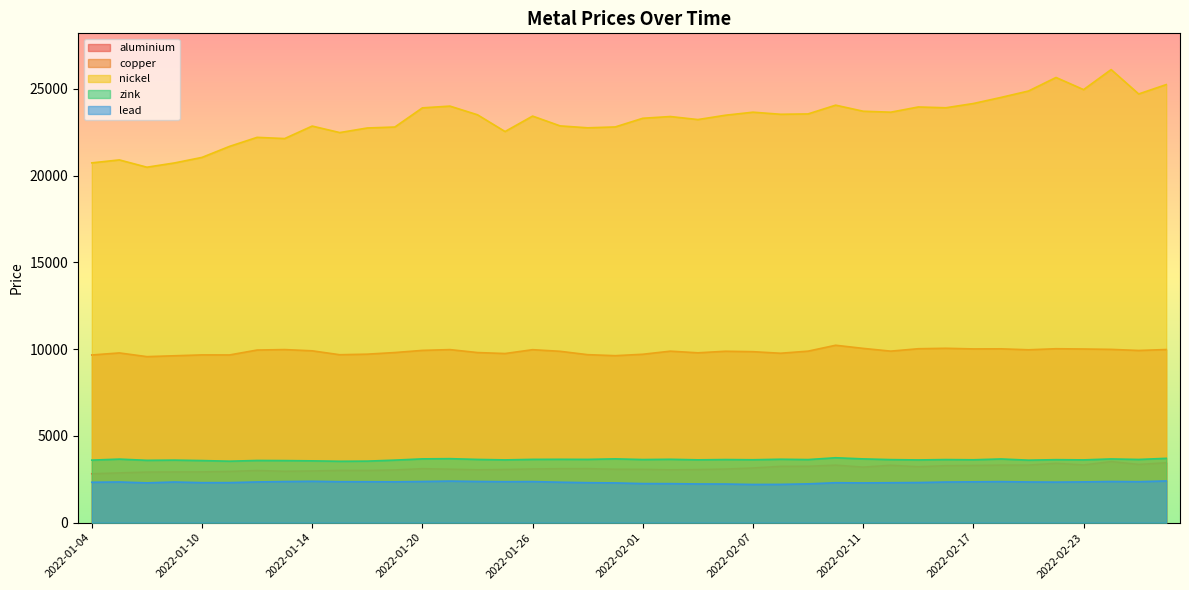

Reading left to right, list all the values displayed in this chart.

aluminium: 2815.5	2866.0	2912.5	2919.5	2923.0	2950.0	3003.0	2960.0	2977.5	3009.0	3006.0	3036.0	3109.5	3079.5	3044.5	3064.0	3093.0	3107.0	3110.0	3076.0	3072.0	3043.0	3058.5	3087.0	3148.0	3245.0	3248.0	3313.0	3200.0	3306.0	3223.0	3282.0	3294.0	3314.0	3315.0	3420.0	3323.5	3519.0	3355.5	3450.0
copper: 9660.0	9778.0	9565.0	9615.0	9665.0	9662.0	9945.0	9972.0	9900.0	9674.5	9707.0	9801.0	9925.0	9970.0	9800.0	9744.0	9965.0	9872.0	9678.0	9620.0	9701.0	9880.0	9785.0	9875.0	9850.0	9760.0	9881.0	10220.5	10040.0	9882.0	10020.0	10045.5	10010.0	10015.0	9960.0	10020.0	10005.0	9983.0	9920.0	9974.0
nickel: 20730.0	20900.0	20480.0	20725.0	21045.0	21680.0	22200.0	22130.0	22850.0	22475.0	22740.0	22795.0	23900.0	24000.0	23500.0	22535.0	23425.0	22860.0	22750.0	22800.0	23300.0	23400.0	23225.0	23475.0	23650.0	23530.0	23550.0	24055.0	23705.0	23650.0	23950.0	23905.0	24150.0	24500.0	24870.0	25650.0	24950.0	26105.0	24700.0	25240.0
zink: 3602.0	3660.0	3590.0	3602.5	3576.5	3540.0	3582.0	3575.0	3560.0	3535.0	3544.0	3602.0	3674.0	3686.0	3642.0	3615.0	3645.0	3649.0	3644.0	3675.0	3635.0	3650.0	3618.0	3635.0	3623.0	3653.0	3633.5	3738.0	3673.0	3631.0	3613.0	3634.0	3621.0	3668.5	3600.0	3628.0	3615.5	3670.0	3640.0	3705.0
lead: 2327.0	2343.0	2291.0	2342.0	2303.0	2305.0	2344.5	2367.0	2383.0	2358.0	2357.0	2352.0	2370.0	2393.5	2372.0	2359.0	2366.0	2330.0	2302.0	2289.0	2250.0	2247.0	2229.0	2225.0	2199.0	2204.0	2234.0	2300.0	2289.0	2300.0	2310.0	2340.0	2351.0	2363.0	2343.5	2335.0	2347.5	2370.0	2359.0	2402.0